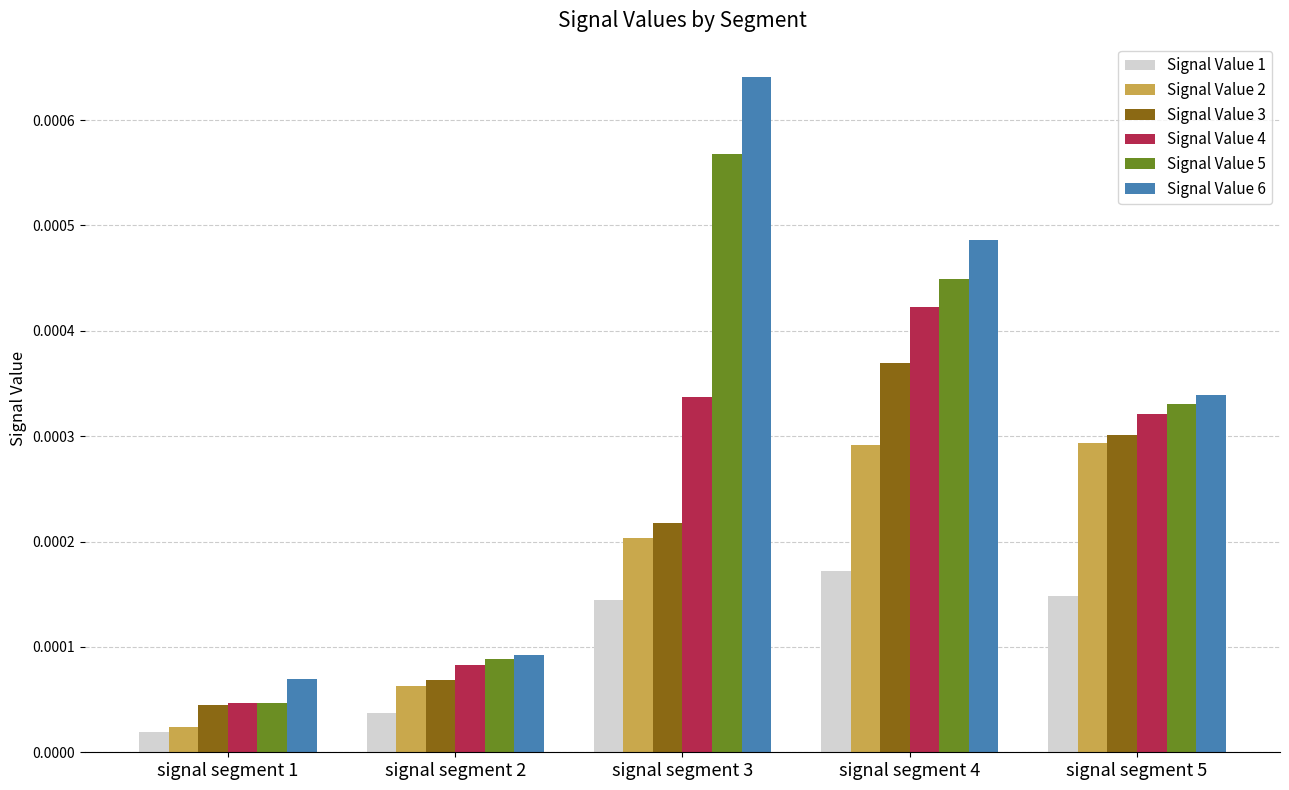

Which series has the widest spread of values?

Signal Value 6